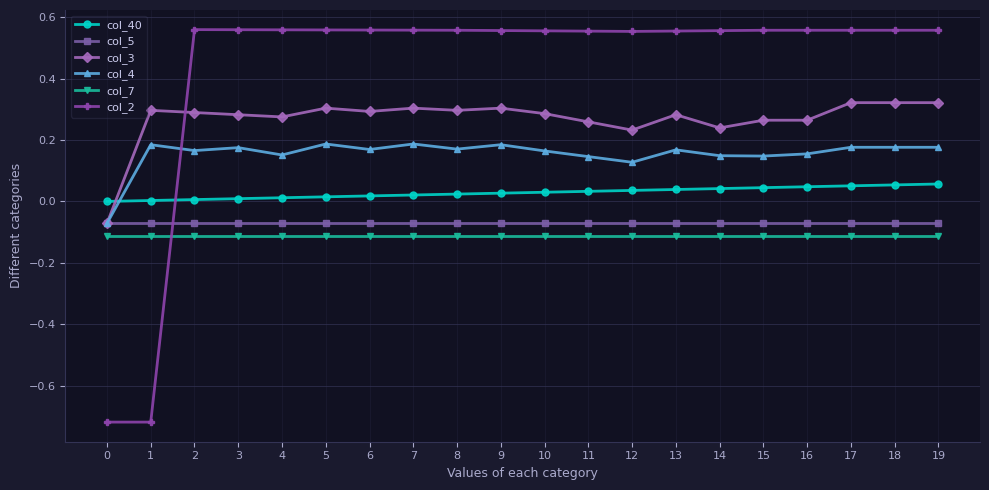

True or false: col_7 and col_40 cross at least once.

False